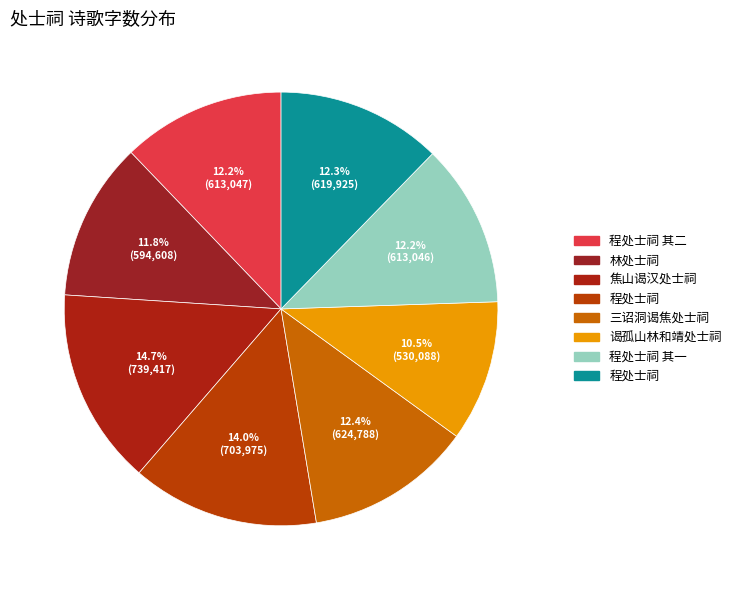

Rank the categories by value from highest to lowest.

焦山谒汉处士祠, 程处士祠, 三诏洞谒焦处士祠, 程处士祠, 程处士祠 其二, 程处士祠 其一, 林处士祠, 谒孤山林和靖处士祠